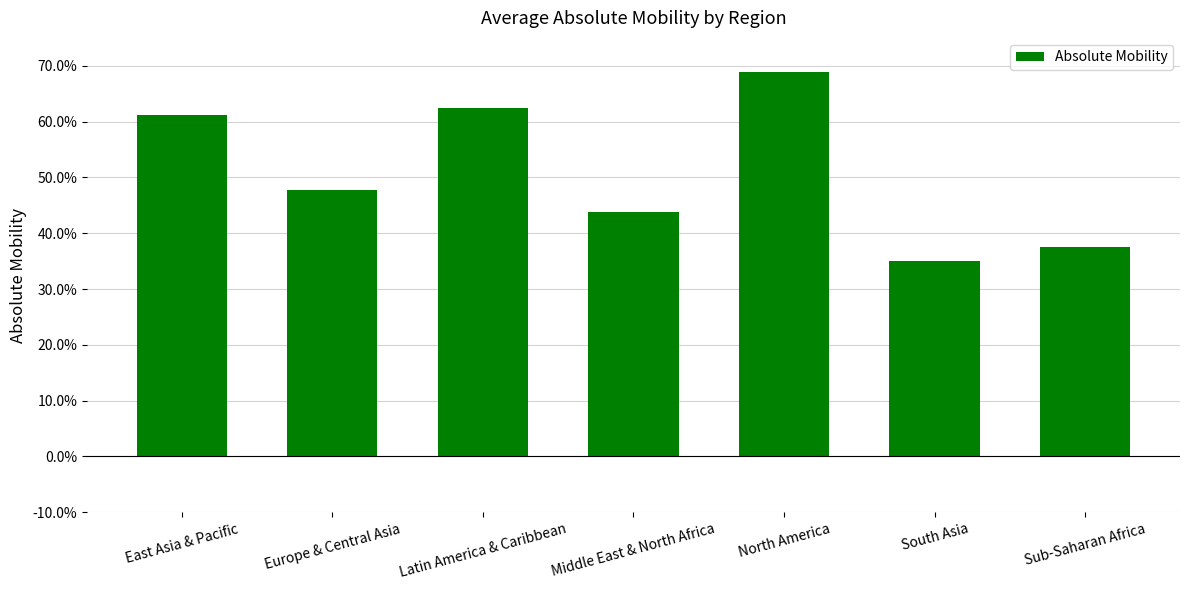

At which category does the chart reach its minimum across all series?

South Asia